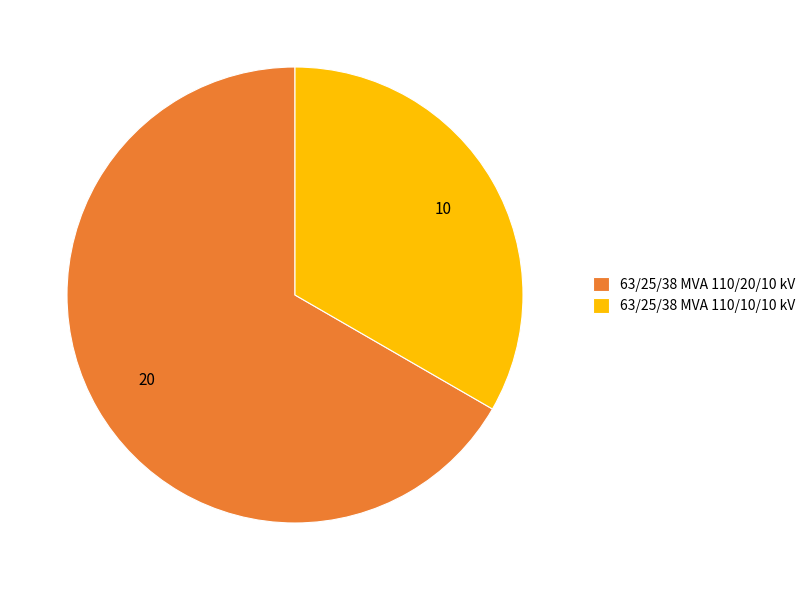

Do 63/25/38 MVA 110/10/10 kV and 63/25/38 MVA 110/20/10 kV together represent more than half of the pie?

Yes